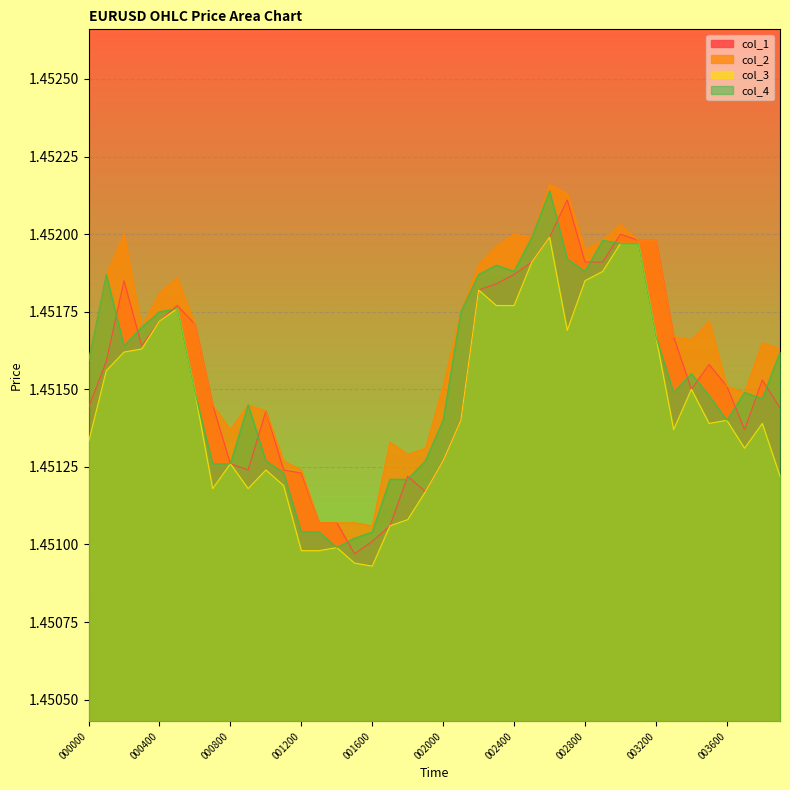

Where is col_2 nearest to the value 1?

001600